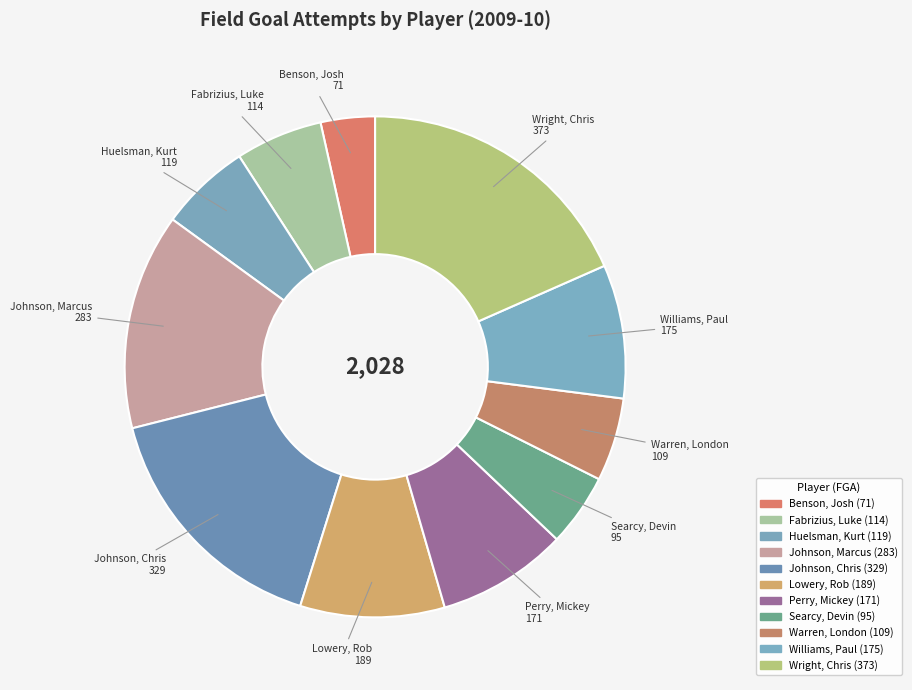

Combined, what portion of the pie is Fabrizius, Luke and Williams, Paul?

14.3%